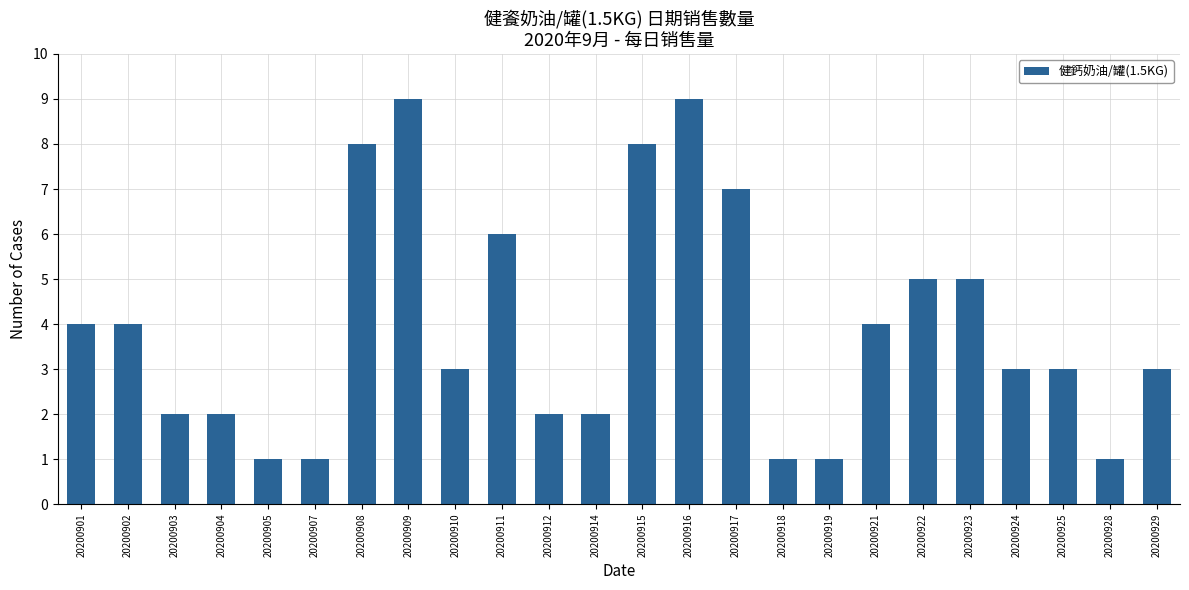

Which has a higher value, 20200909 or 20200902?

20200909